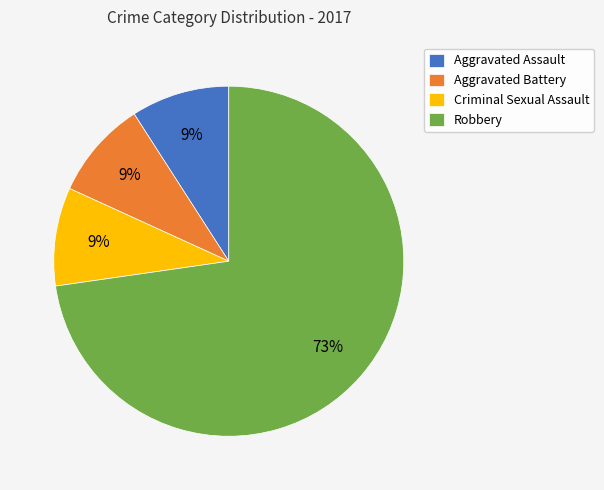

What percentage is the Aggravated Assault slice, to the nearest percent?

9%